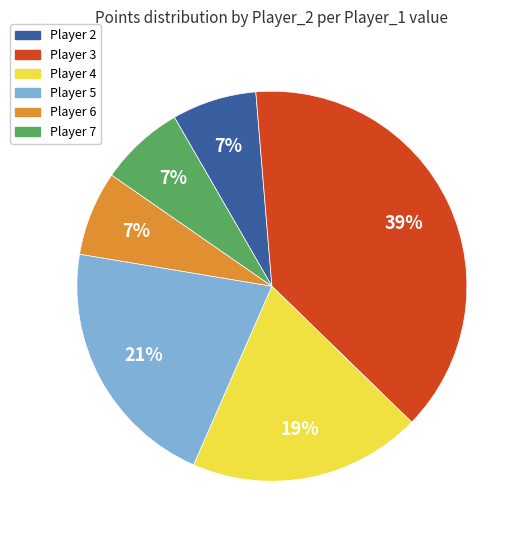

Is there any slice that represents more than half of the pie?

No